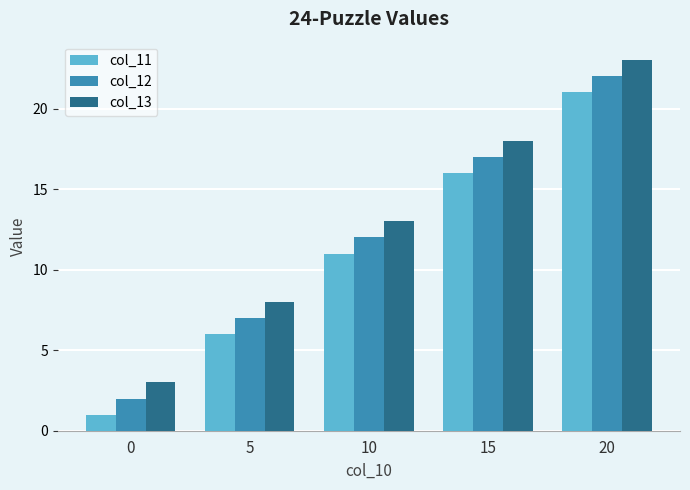

How many data points in col_12 are less than 12?

2